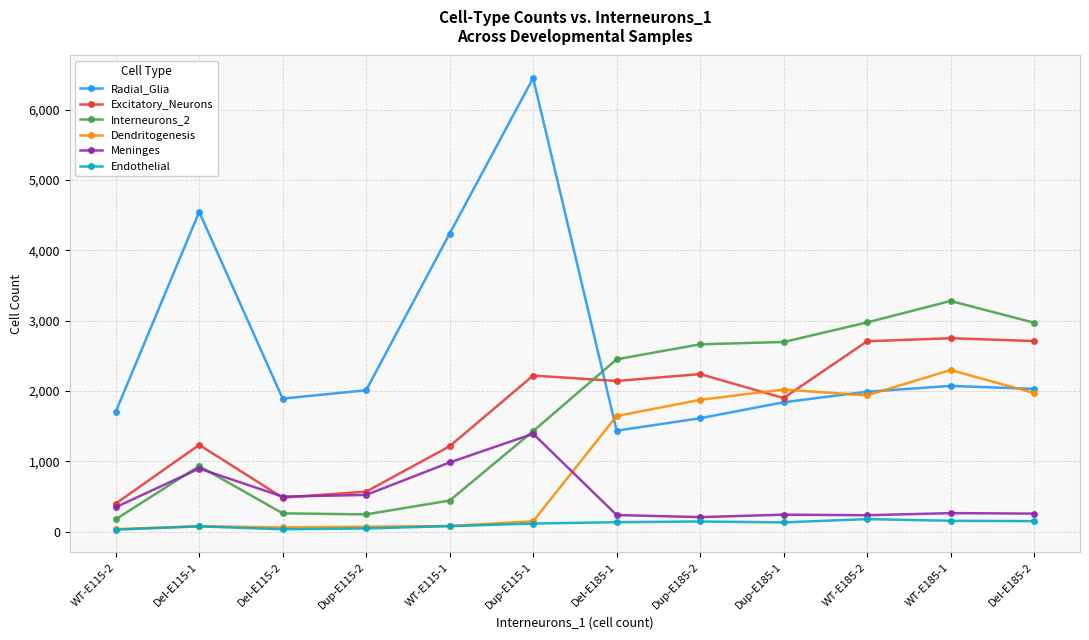

True or false: Radial_Glia and Endothelial intersect in this chart.

False